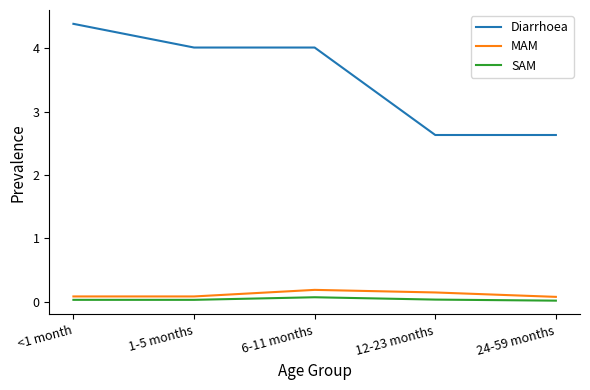

The SAM series shows 0.0 at <1 month. True or false?

True